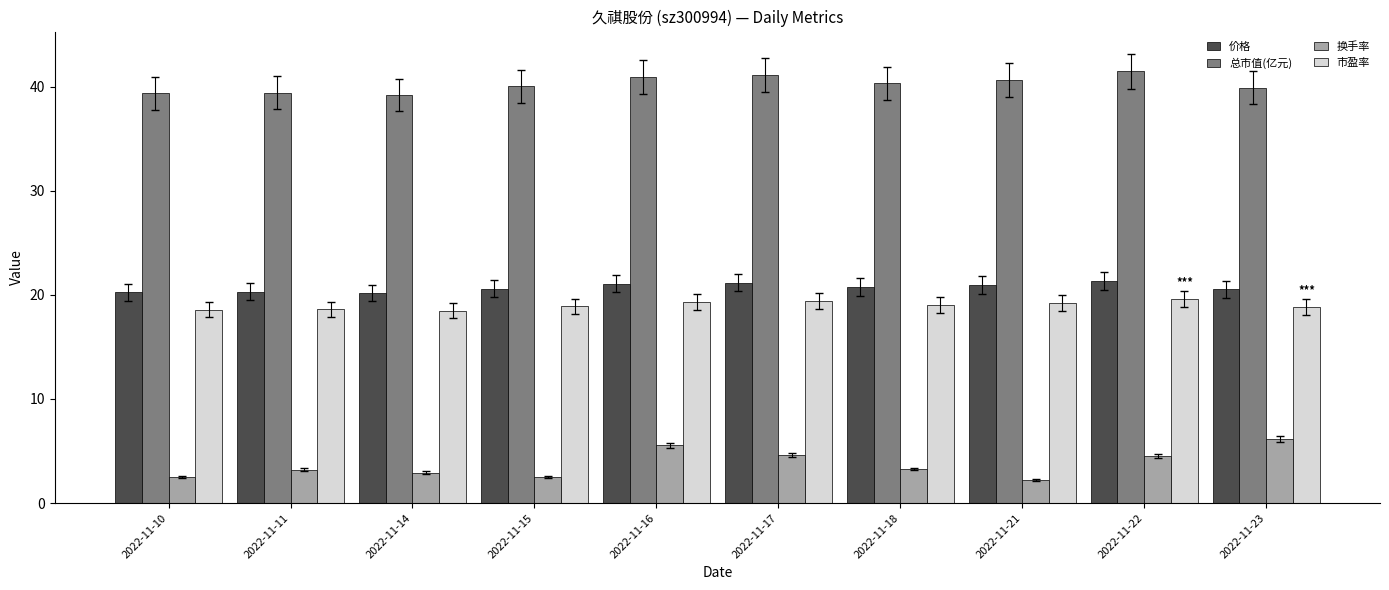

How many distinct data groups are displayed?

4